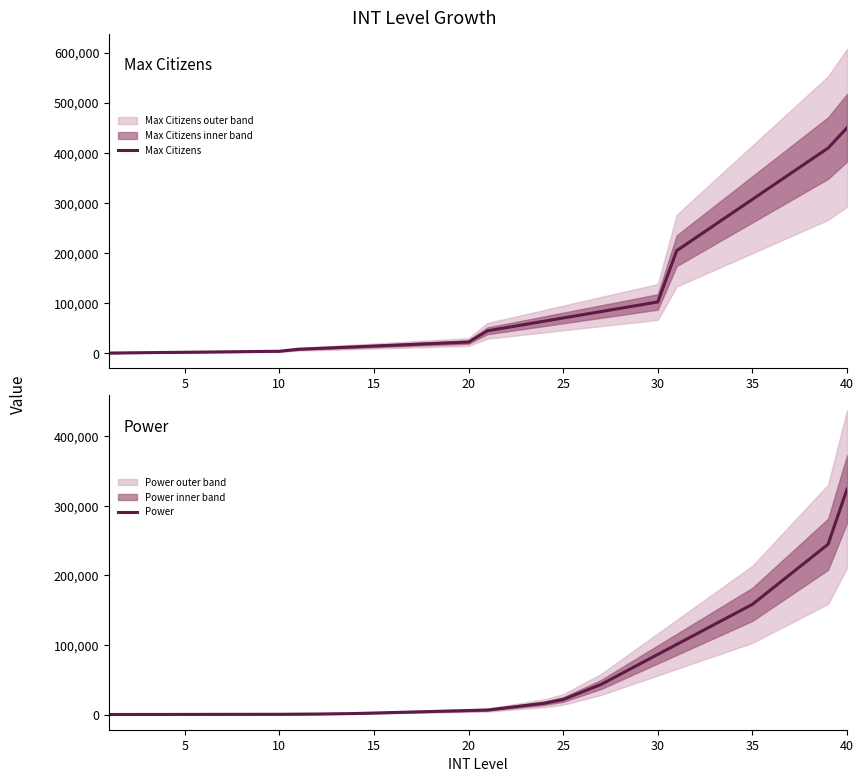

Reading right to left, list all the values displayed in this chart.

Max Citizens: 450000	409600	384000	358400	332800	307200	281600	256000	230400	204800	102400	96000	89600	83200	76800	70400	64000	57600	51200	44800	22400	20800	19200	17600	16000	14400	12800	11200	9600	8000	4000	3600	3200	2800	2400	2000	1600	1200	800	400
Power: 324000	244800	223200	201600	180000	158400	144000	129600	115200	100800	86400	72000	57600	43200	32400	21600	16200	12960	9720	6480	5760	5040	4320	3600	2880	2160	1440	1080	720	540	360	324	288	252	216	180	144	108	72	36